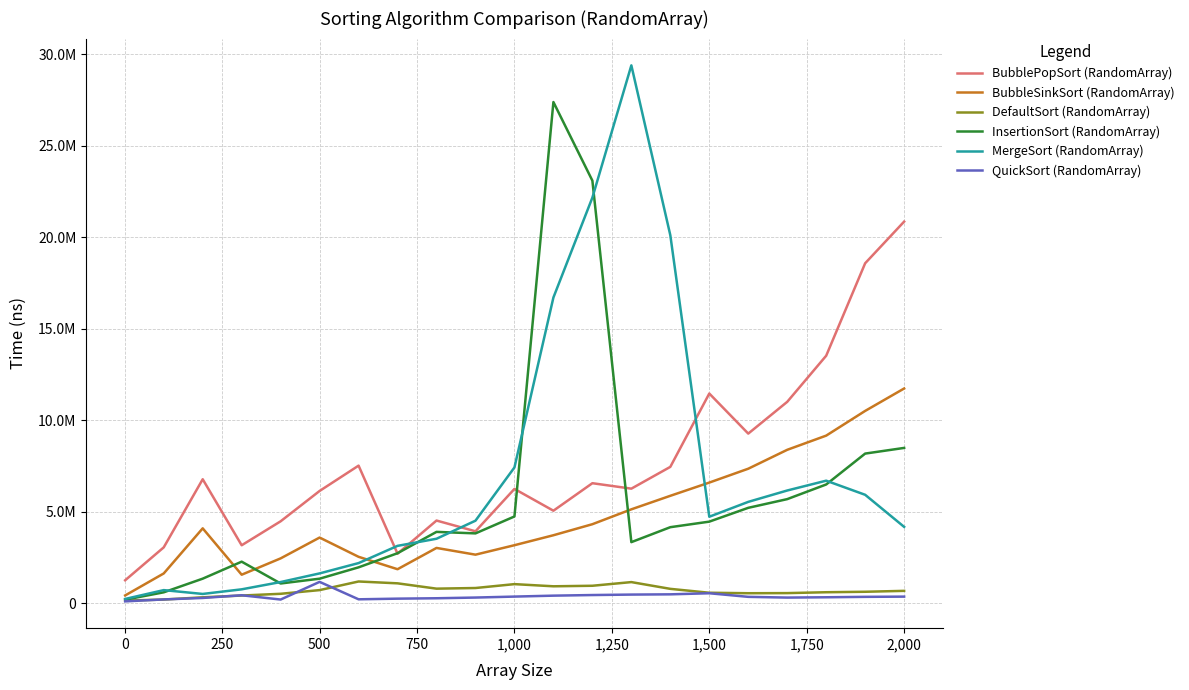

Is this an area chart (filled region under the line)?

No